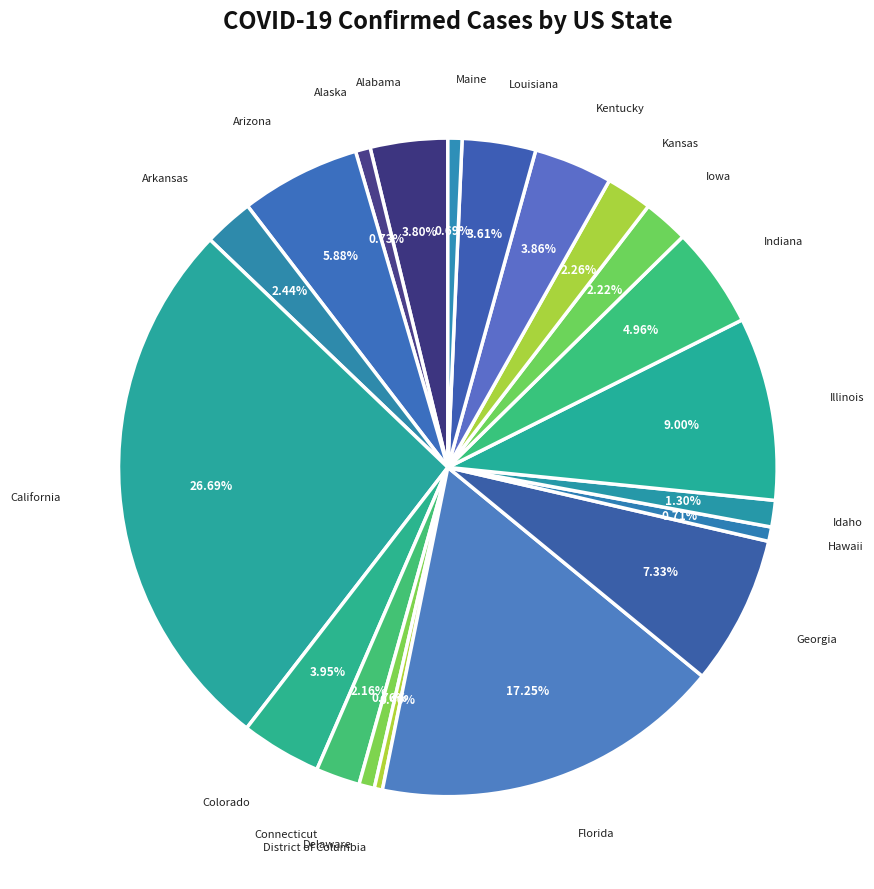

To the nearest percent, what is the difference between the Arkansas and Delaware slice percentages?

2%